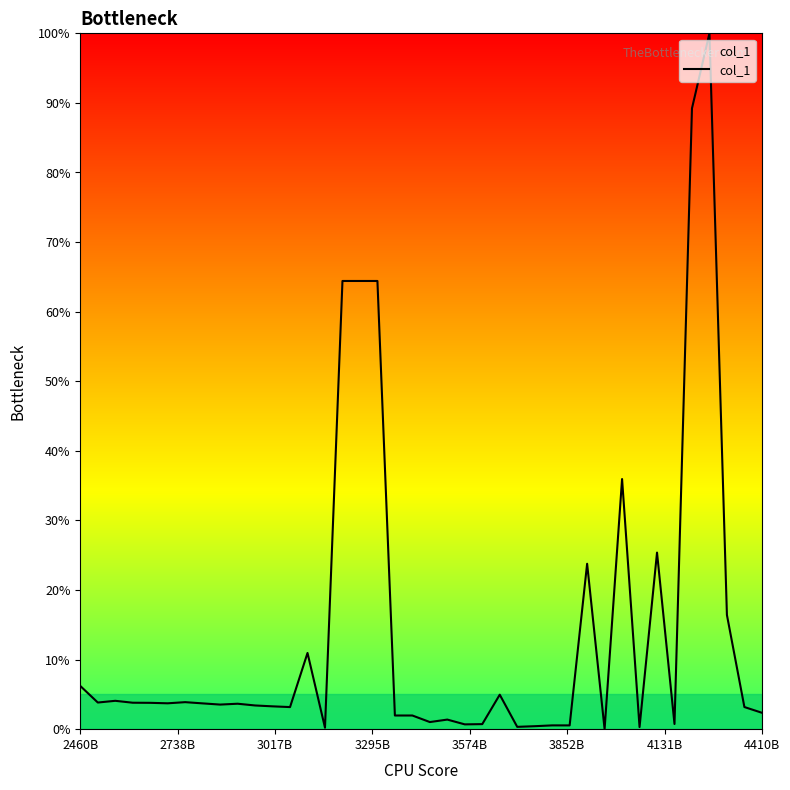

What is the difference between the maximum and minimum values?

100.0